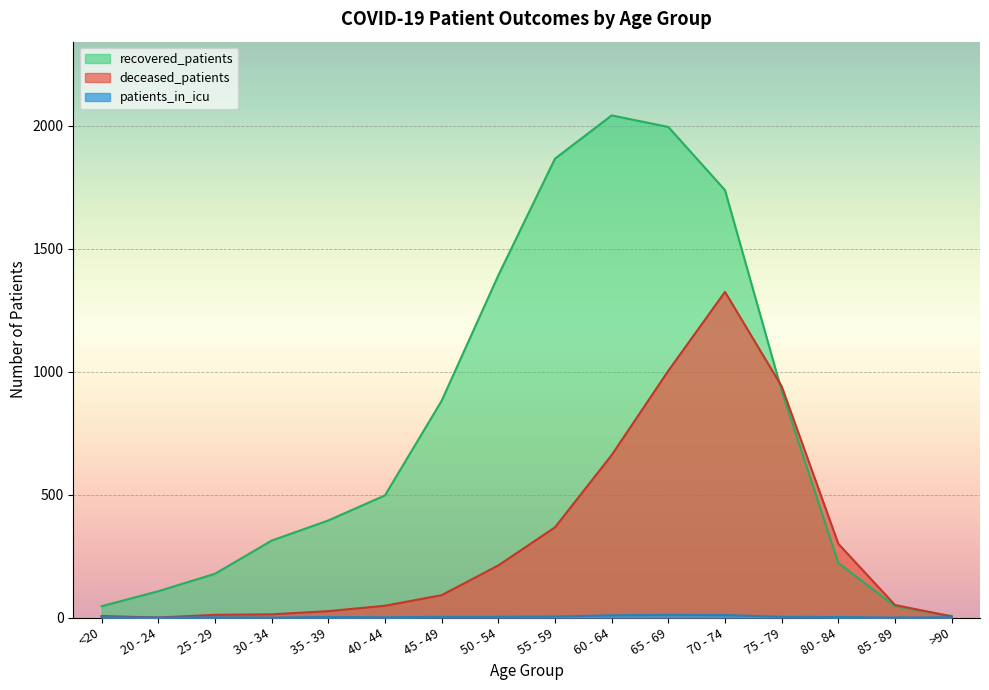

Rank the series at 65 - 69 from lowest to highest value.

patients_in_icu, deceased_patients, recovered_patients